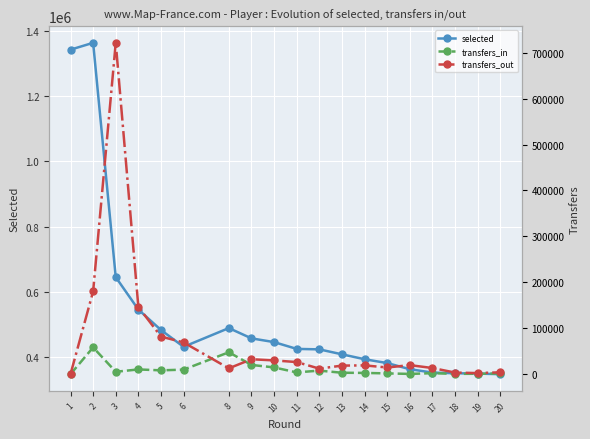

What is the difference between the maximum and second lowest values in the selected series?

1013756